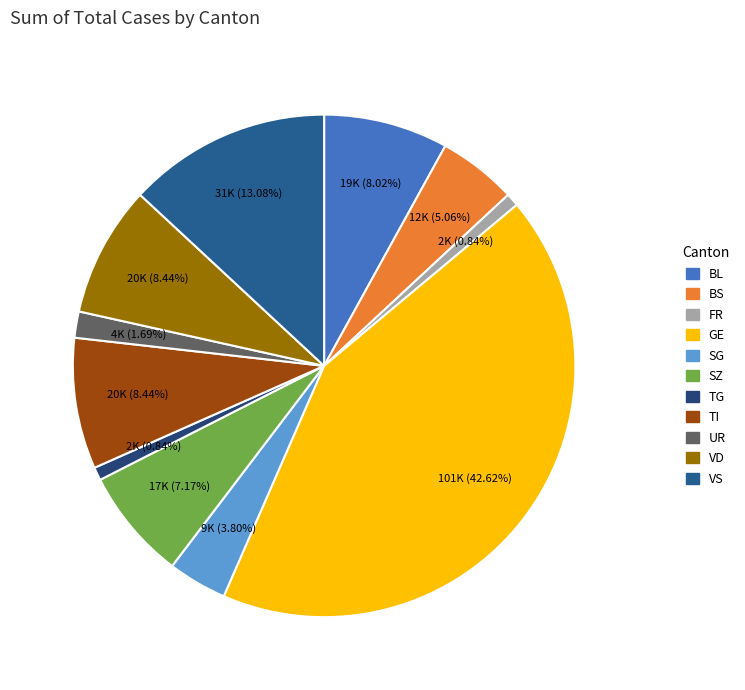

How much of the chart is everything except FR?

99.2%